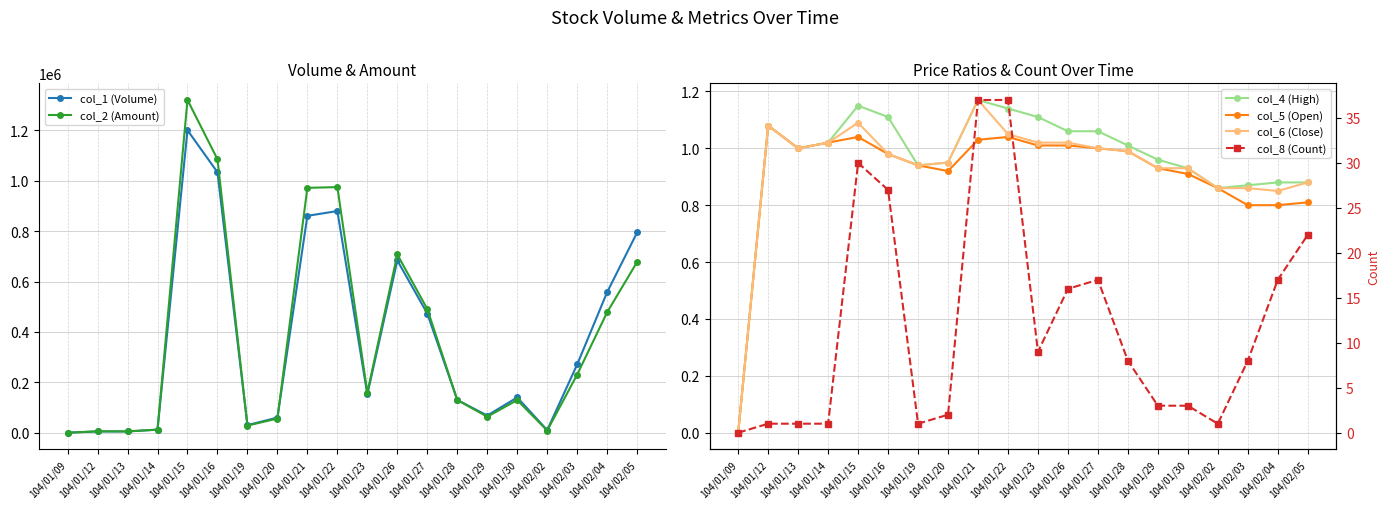

What position from the left is 104/01/23?

11